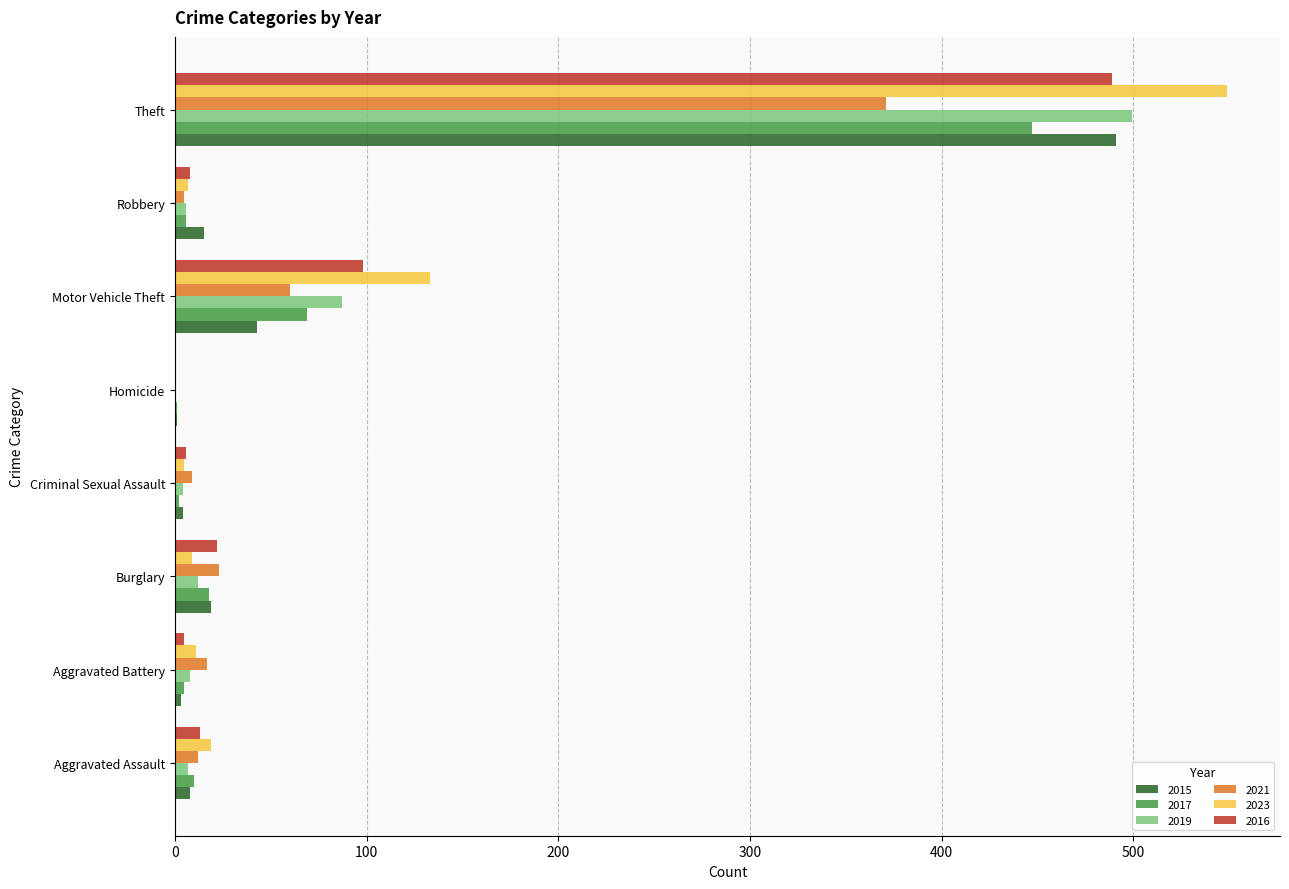

How many distinct data groups are displayed?

6